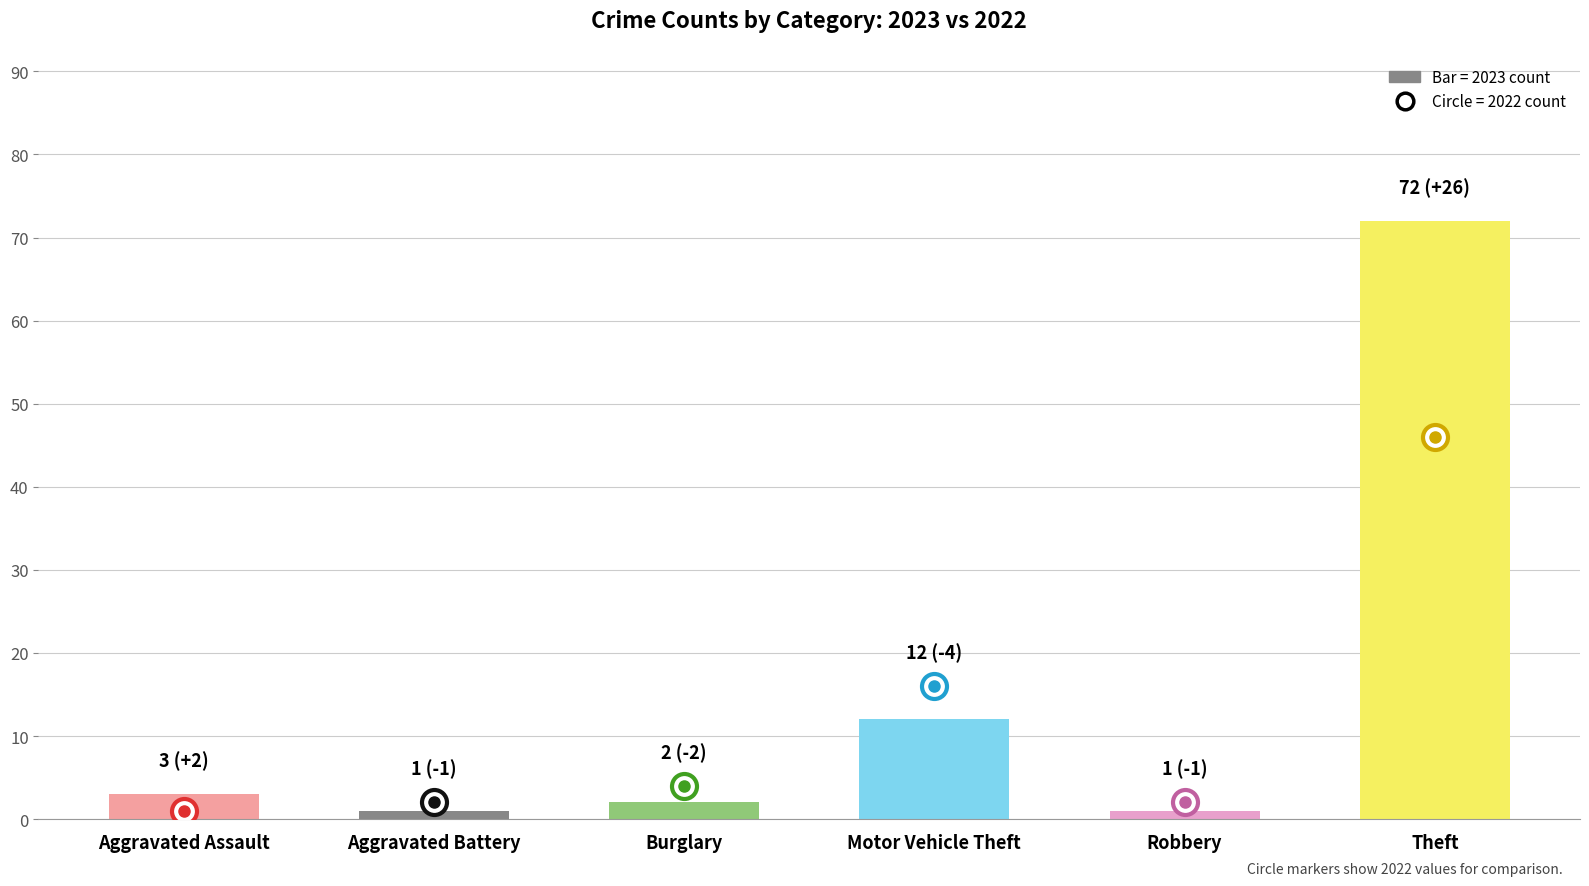

What is the sum of all values?

91